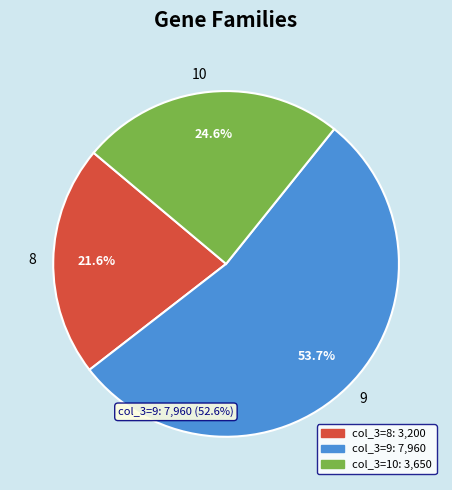

Does 8 account for over 50% of the chart?

No